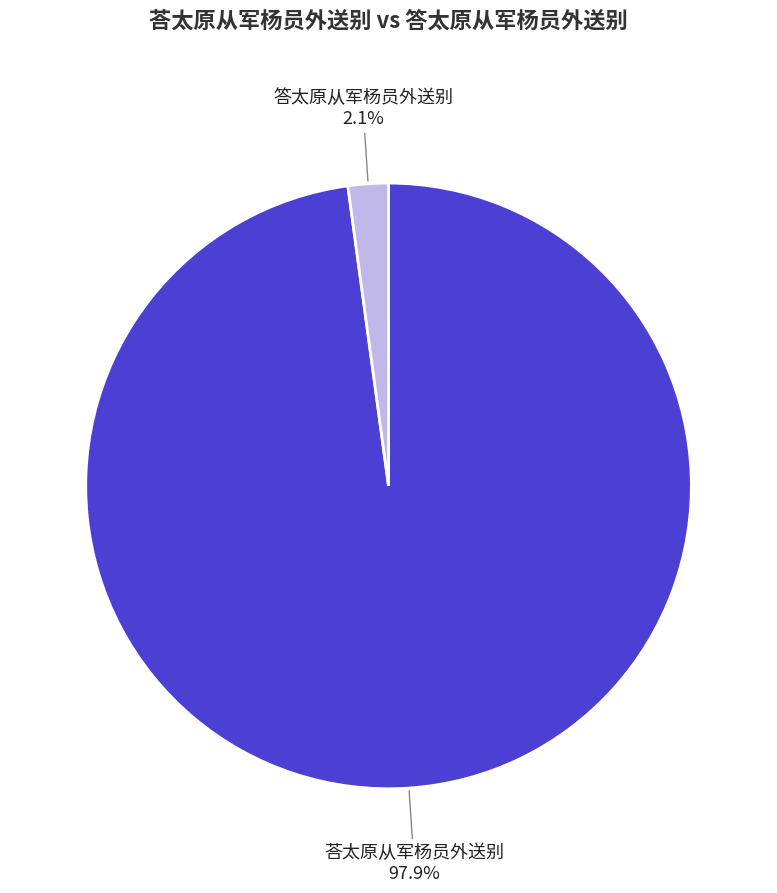

Which slice is the largest?

荅太原从军杨员外送别